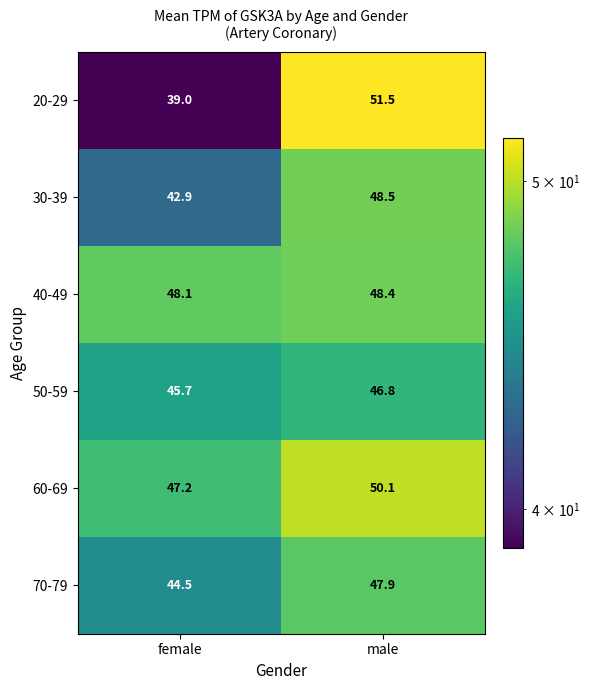

Reading left to right, what are all the values shown in this chart?

20-29: female=39.0	male=51.5
30-39: female=42.9	male=48.5
40-49: female=48.1	male=48.4
50-59: female=45.7	male=46.8
60-69: female=47.2	male=50.1
70-79: female=44.5	male=47.9